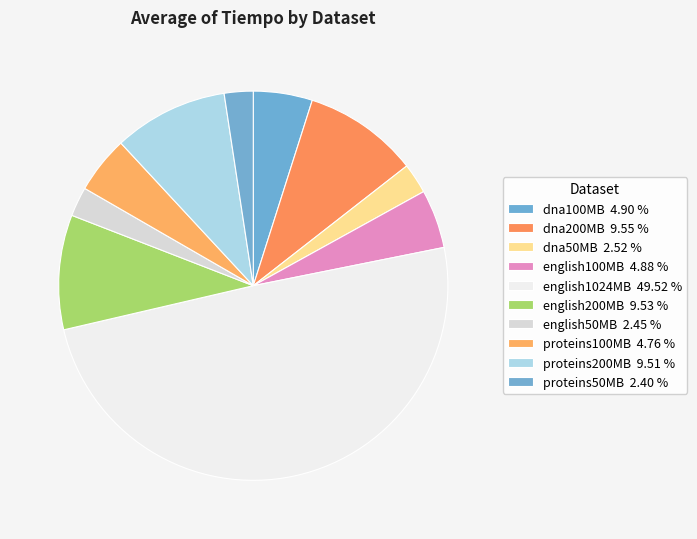

Which has a higher value, english200MB or english100MB?

english200MB